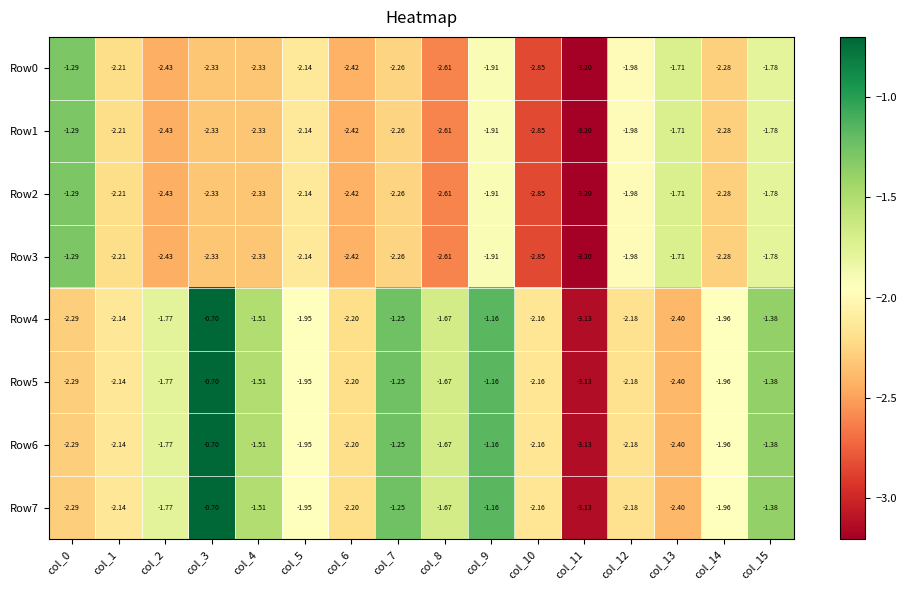

At col_6, list the series in order from largest to smallest.

Row4, Row5, Row6, Row7, Row0, Row1, Row2, Row3